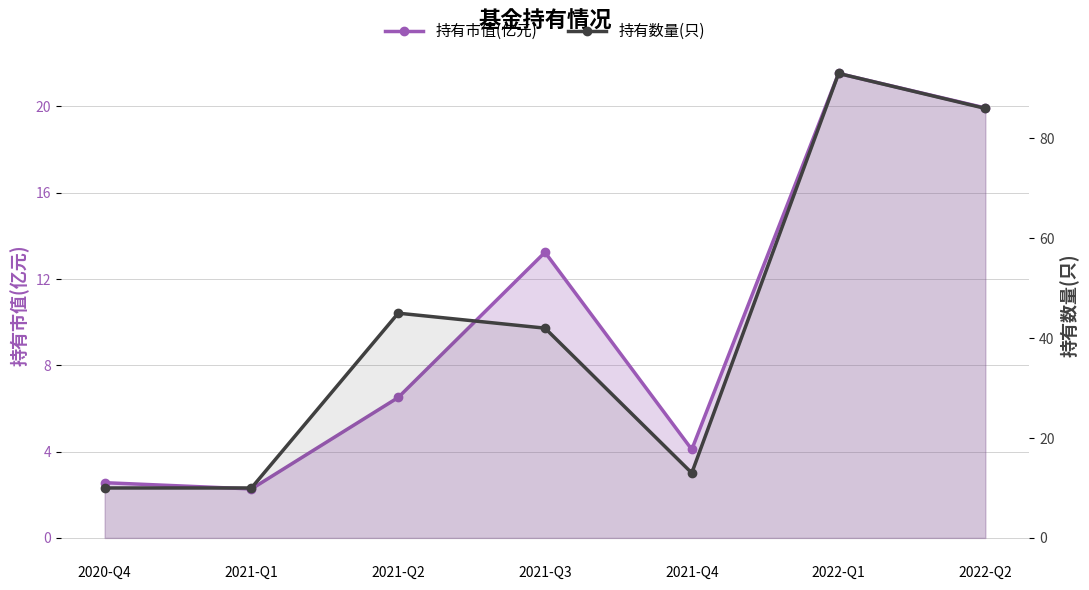

Which series changed the most between 2021-Q2 and 2021-Q3?

持有市值(亿元)